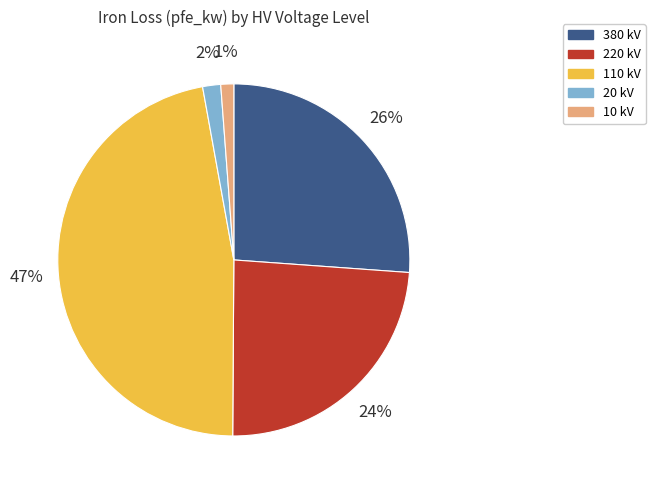

To the nearest percent, what is the difference between the largest and smallest slice percentages?

46%